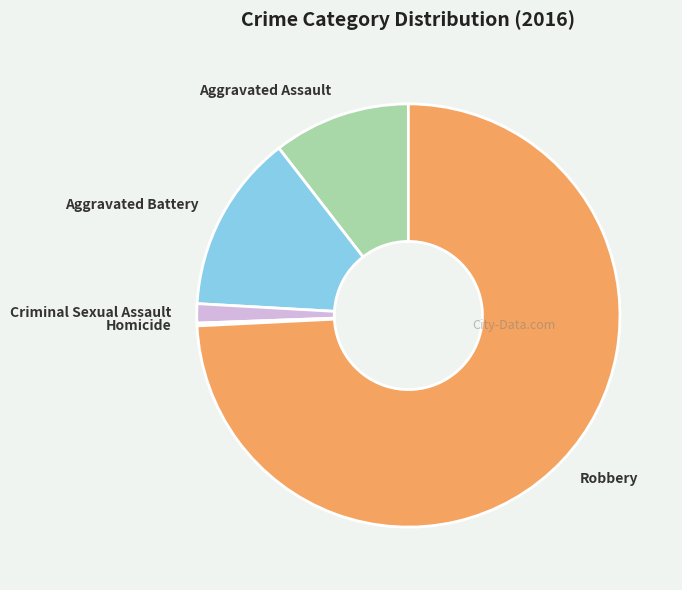

Do Aggravated Battery and Aggravated Assault together represent more than half of the pie?

No